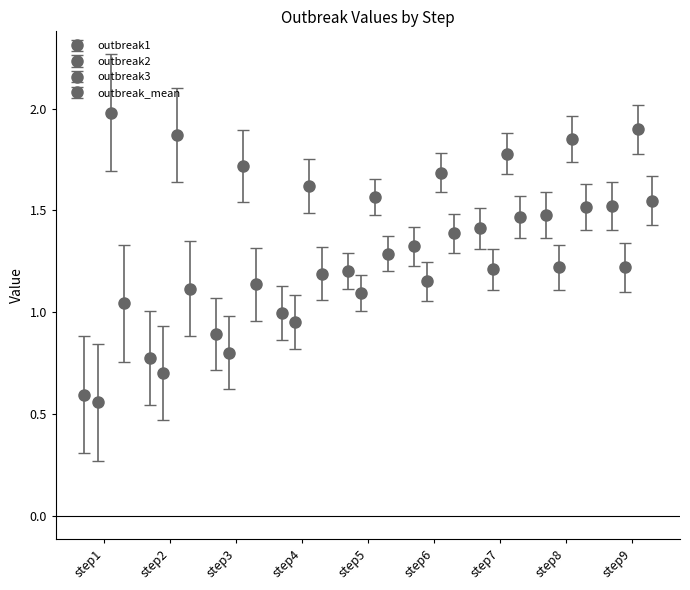

The outbreak2 series shows 0.6 at step1. True or false?

True